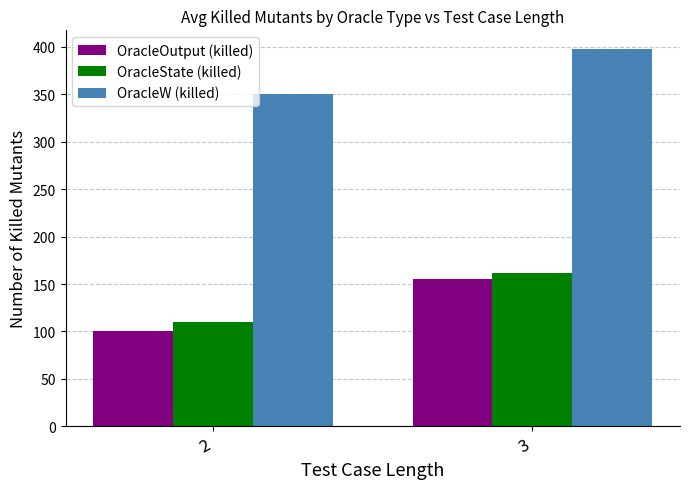

What are all the series names shown in the legend?

OracleOutput (killed), OracleState (killed), OracleW (killed)